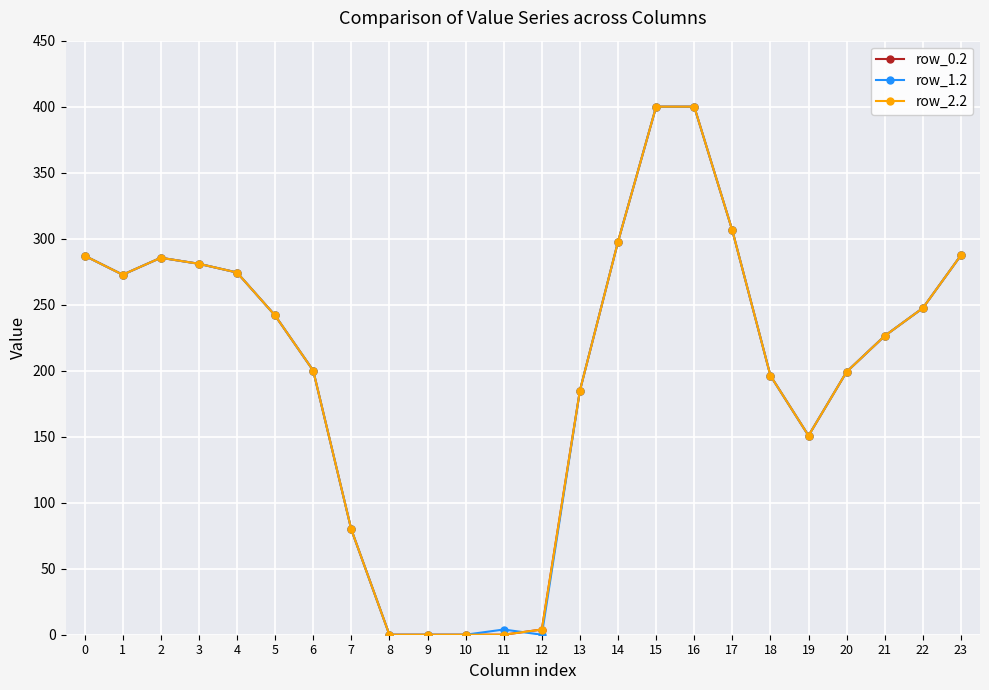

True or false: row_0.2 and row_2.2 intersect in this chart.

False